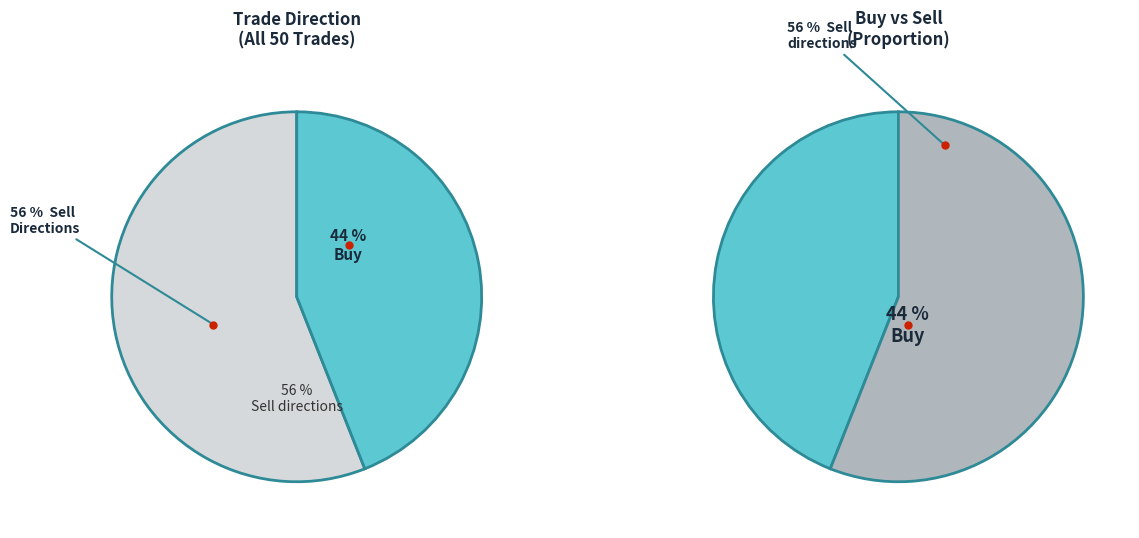

Count the number of slices in the pie.

2